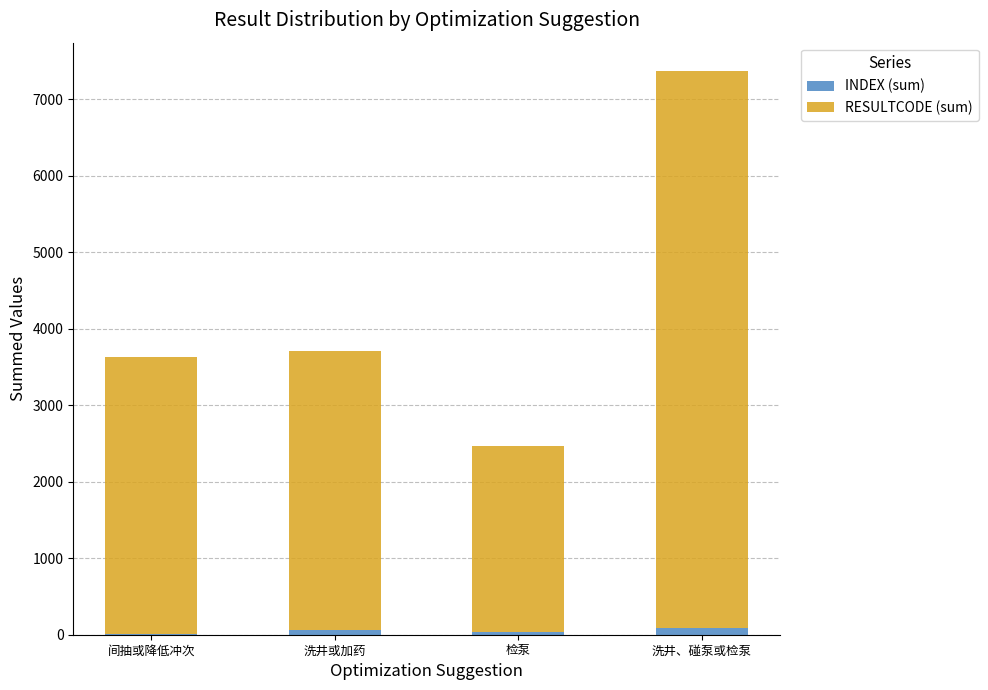

What is the sum of all INDEX (sum) values?

191